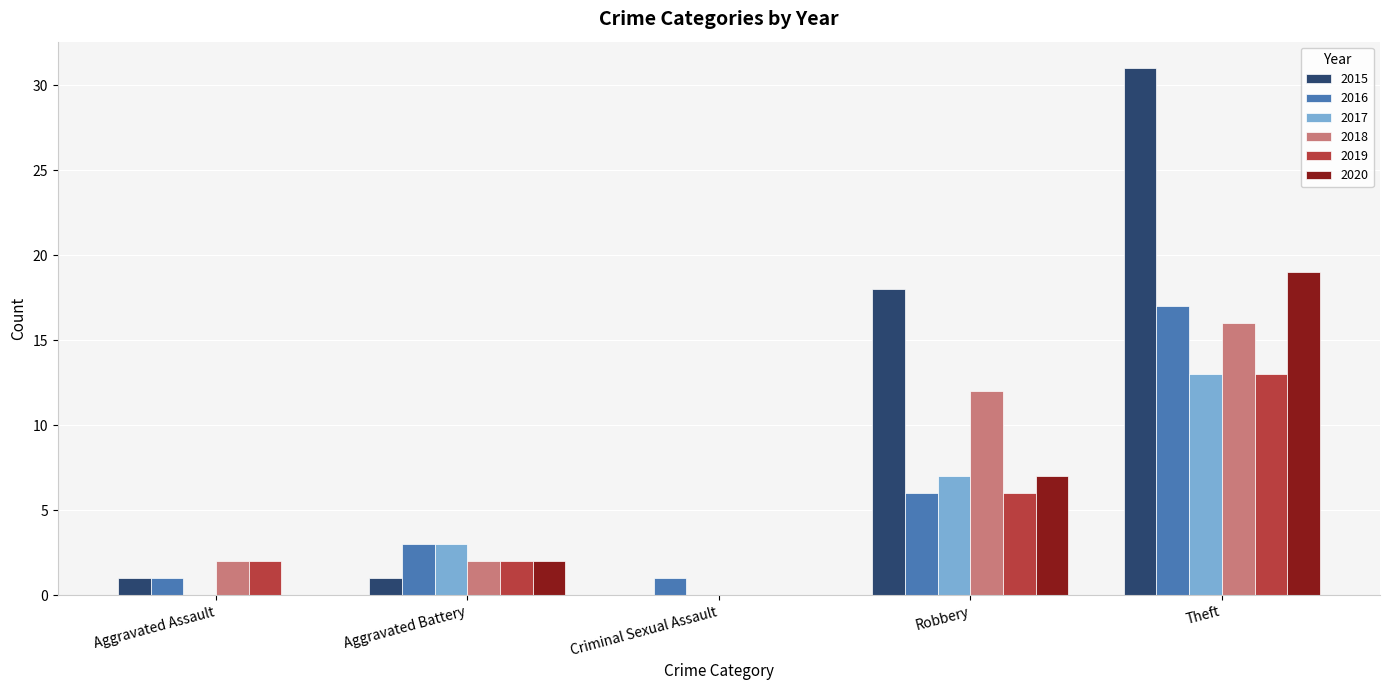

Does the chart contain stacked bars?

No